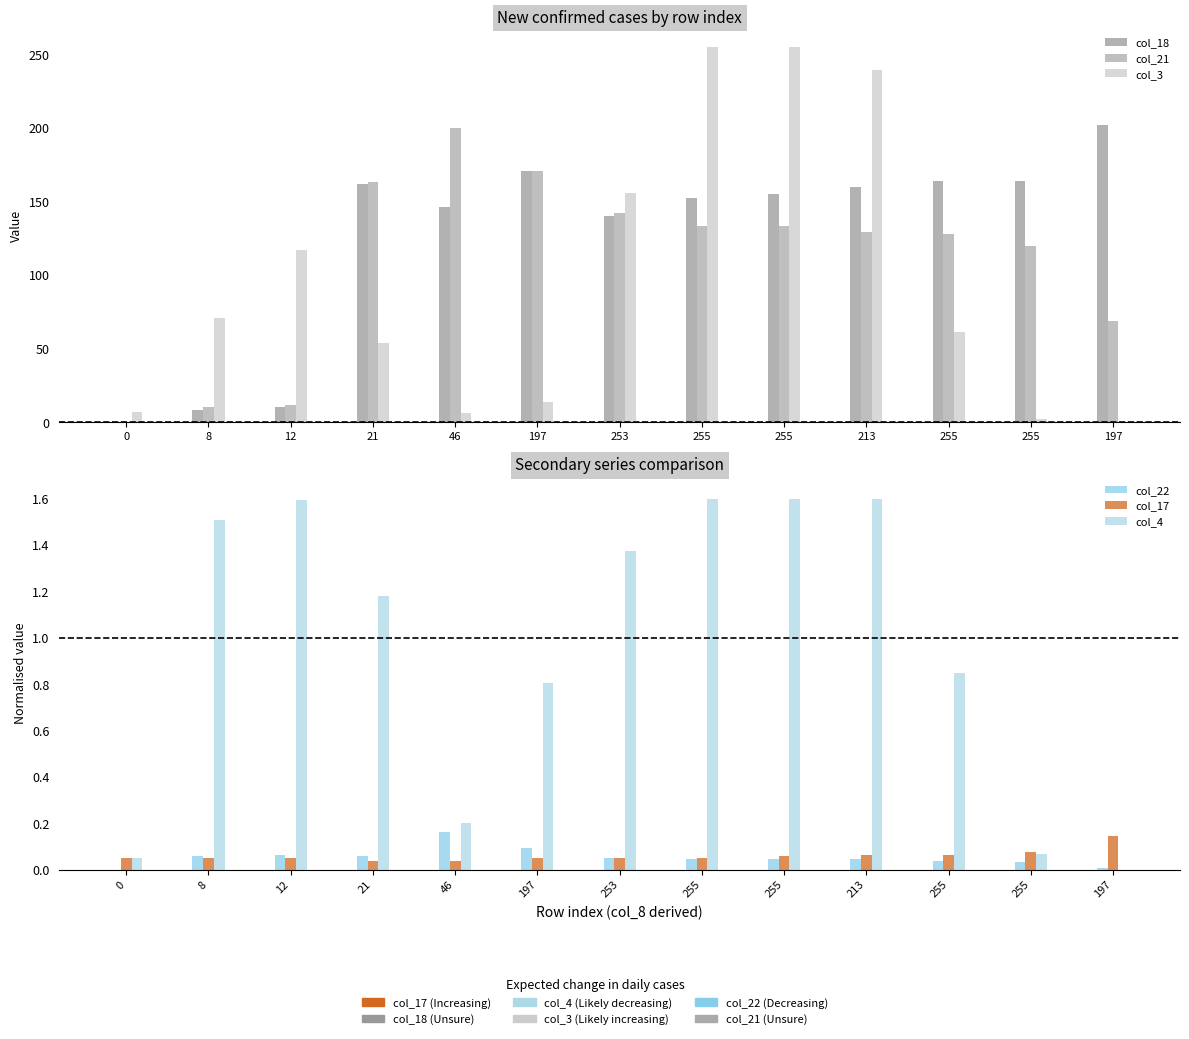

Where is col_3 nearest to the value 127?

12